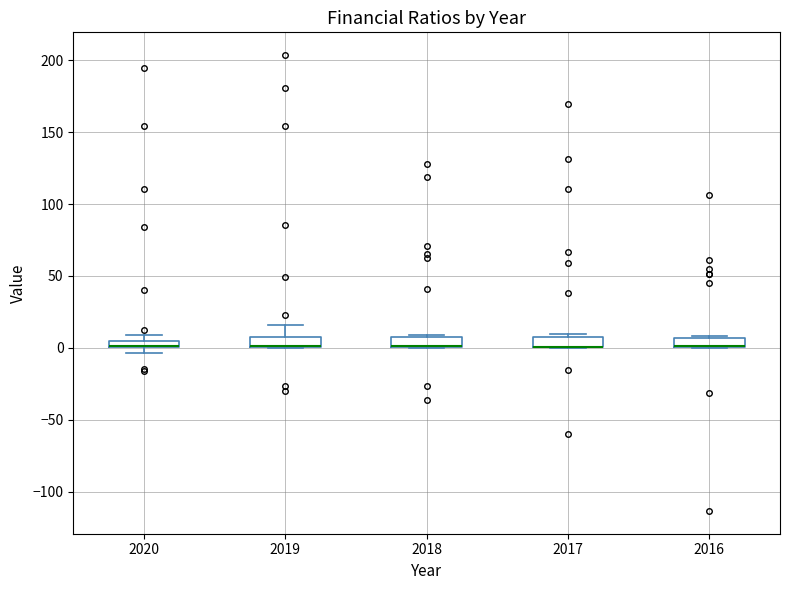

Where is the lower edge of the box at x = 2017 on the y-axis? The values are not printed on the chart, so give them approximately, as read against the axis.

0